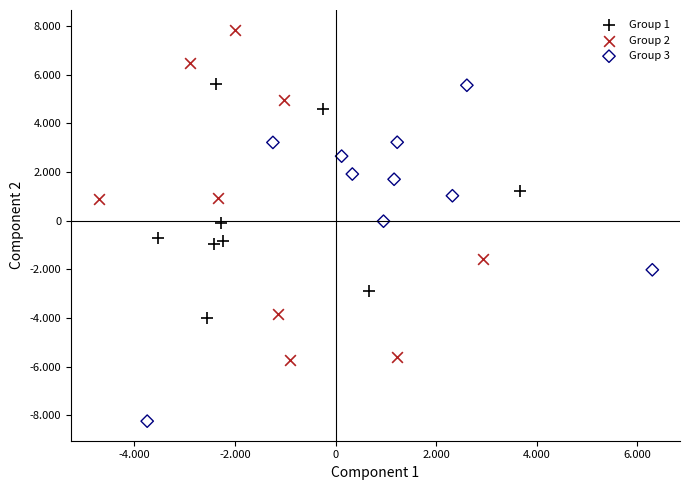

Which series has the widest spread of Y values?

Group 3